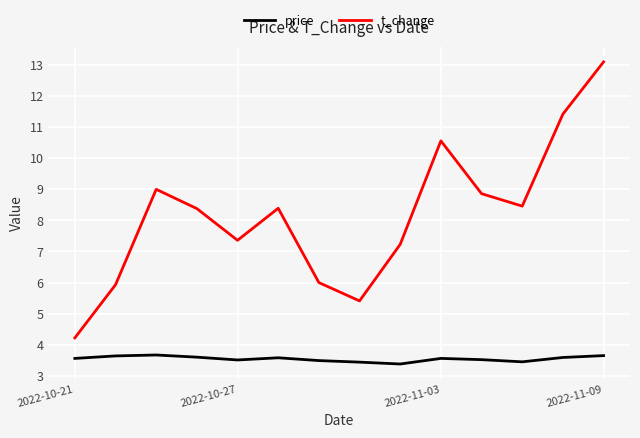

Rank the series by their maximum value, from highest to lowest.

t_change, price